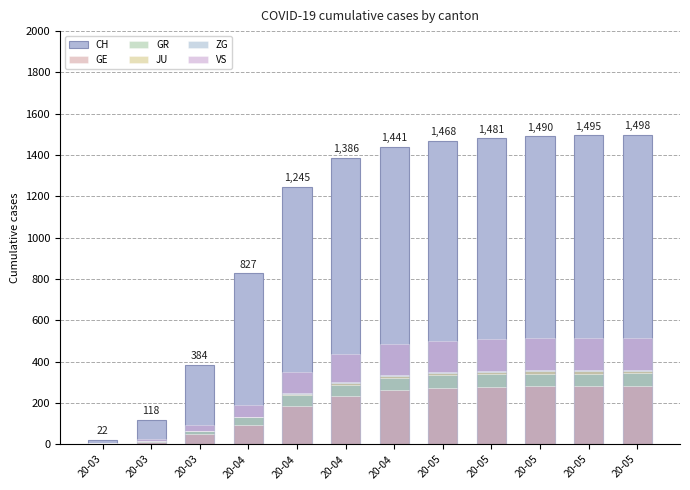

Reading left to right, extract all data points from this chart.

CH: 20-03=22	20-03=118	20-03=384	20-04=827	20-04=1245	20-04=1386	20-04=1441	20-05=1468	20-05=1481	20-05=1490	20-05=1495	20-05=1498
GE: 20-03=4	20-03=10	20-03=48	20-04=95	20-04=186	20-04=234	20-04=262	20-05=274	20-05=279	20-05=281	20-05=282	20-05=283
GR: 20-03=0	20-03=4	20-03=15	20-04=35	20-04=52	20-04=55	20-04=58	20-05=59	20-05=60	20-05=60	20-05=60	20-05=60
JU: 20-03=0	20-03=0	20-03=0	20-04=1	20-04=5	20-04=8	20-04=10	20-05=11	20-05=11	20-05=11	20-05=11	20-05=11
ZG: 20-03=0	20-03=0	20-03=1	20-04=2	20-04=3	20-04=4	20-04=5	20-05=5	20-05=5	20-05=5	20-05=5	20-05=5
VS: 20-03=2	20-03=11	20-03=31	20-04=58	20-04=102	20-04=135	20-04=148	20-05=153	20-05=155	20-05=156	20-05=156	20-05=156